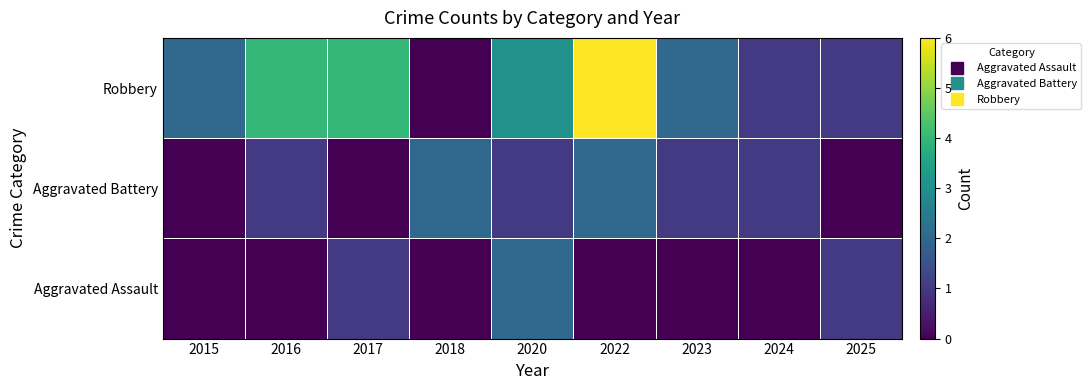

At which category is the sum across all series the highest?

2022